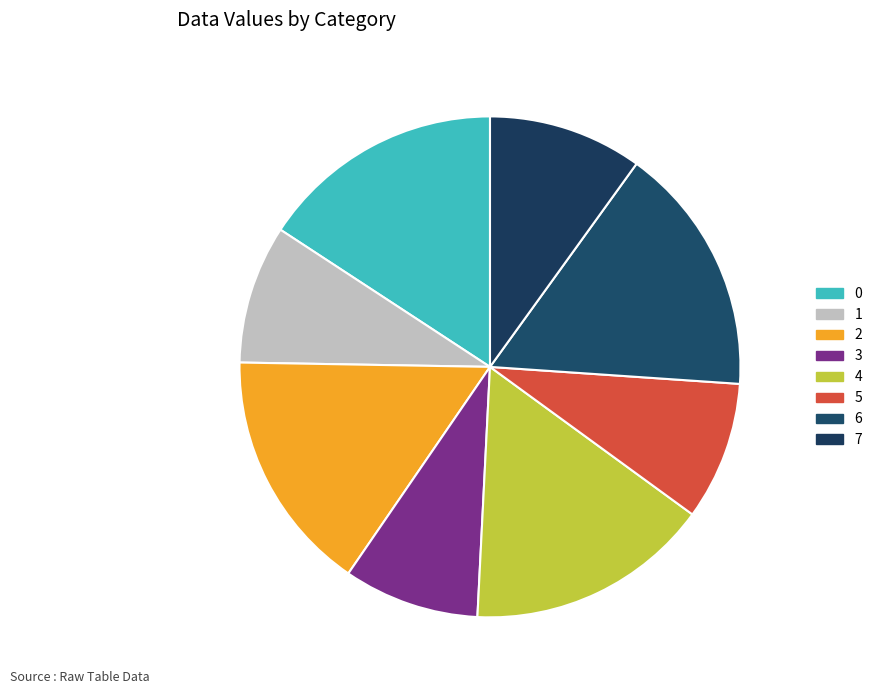

To the nearest percent, what portion does 1 represent?

9%